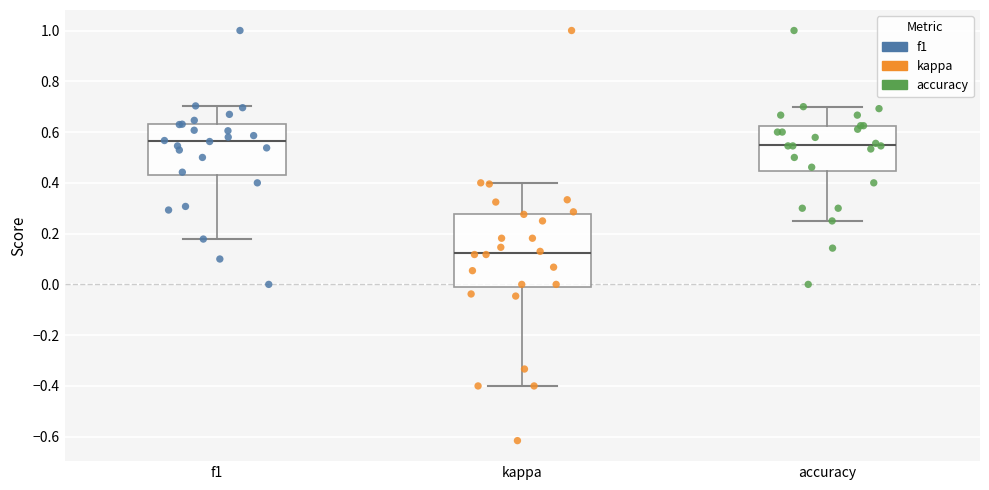

Reading left to right, read every box against the y-axis: the position of its median line, the range the box covers, and the ends of its whiskers. The values are not printed on the chart, so give them approximately, as read against the axis.

f1: median 0.56, box 0.44 to 0.62, whiskers 0.18 to 0.70
kappa: median 0.12, box 0.00 to 0.28, whiskers -0.40 to 0.40
accuracy: median 0.56, box 0.44 to 0.62, whiskers 0.26 to 0.70